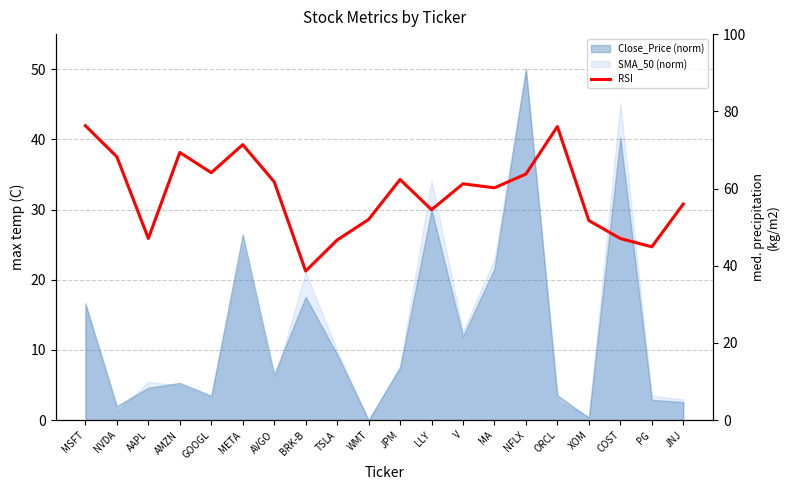

Reading left to right, transcribe all the data shown in this chart.

76.3	68.2	47.1	69.3	64.1	71.4	61.7	38.6	46.7	52.0	62.3	54.5	61.2	60.2	63.8	76.0	51.7	47.0	44.9	56.0